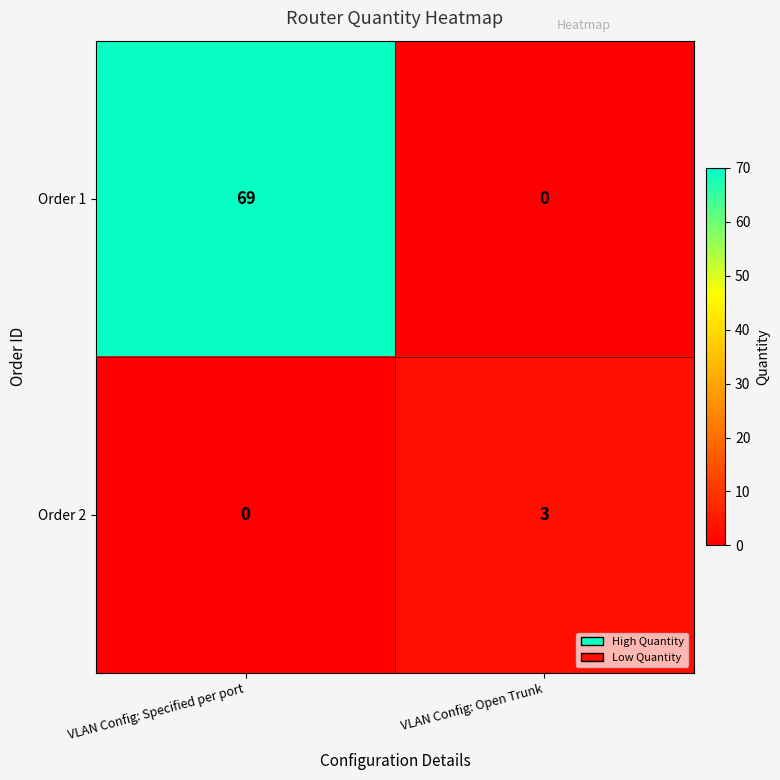

What is the spread (max minus min) of values at VLAN Config: Specified per port?

69